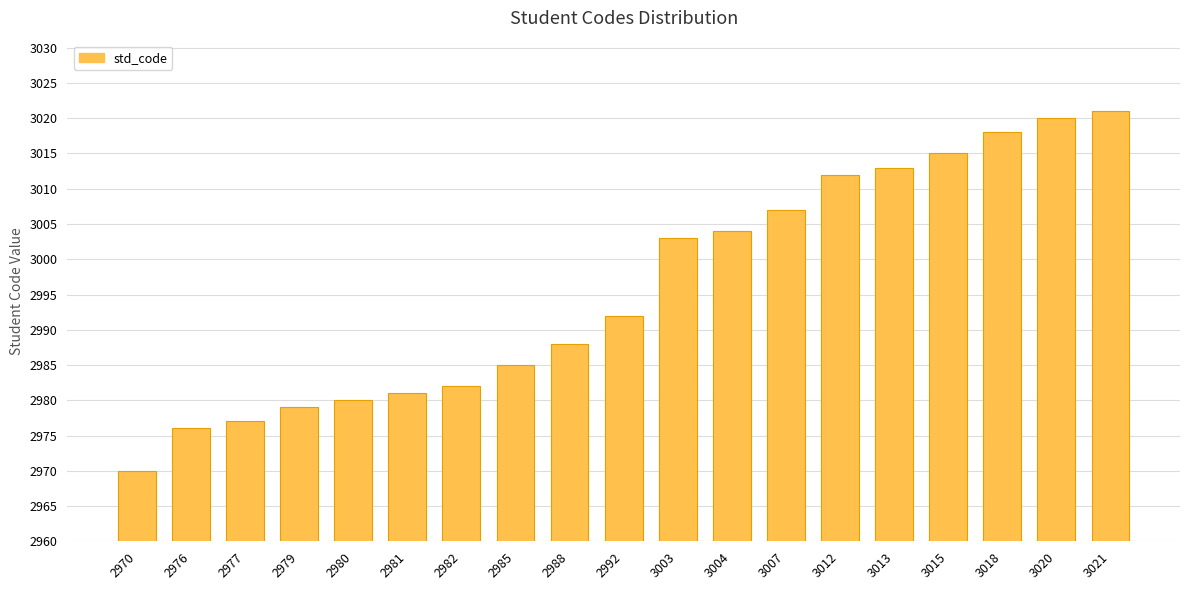

Rank the categories by value from highest to lowest.

3021, 3020, 3018, 3015, 3013, 3012, 3007, 3004, 3003, 2992, 2988, 2985, 2982, 2981, 2980, 2979, 2977, 2976, 2970